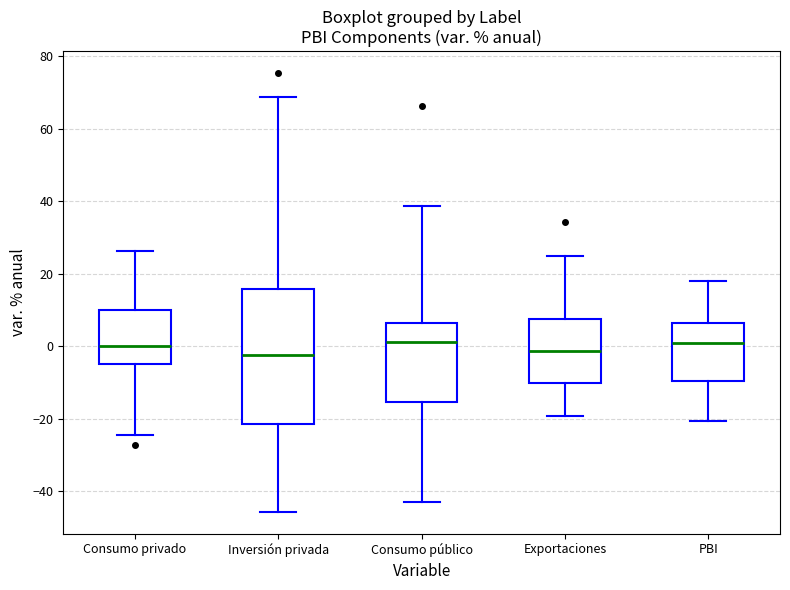

Reading left to right, transcribe this box plot: for each box, give where its median line is, the range the box spans, and where its two whiskers end, as read against the y-axis. The values are not printed on the chart, so give them approximately, as read against the axis.

Consumo privado: median 0, box -4 to 10, whiskers -24 to 26
Inversión privada: median -2, box -22 to 16, whiskers -46 to 68
Consumo público: median 2, box -16 to 6, whiskers -42 to 38
Exportaciones: median -2, box -10 to 8, whiskers -20 to 24
PBI: median 0, box -10 to 6, whiskers -20 to 18